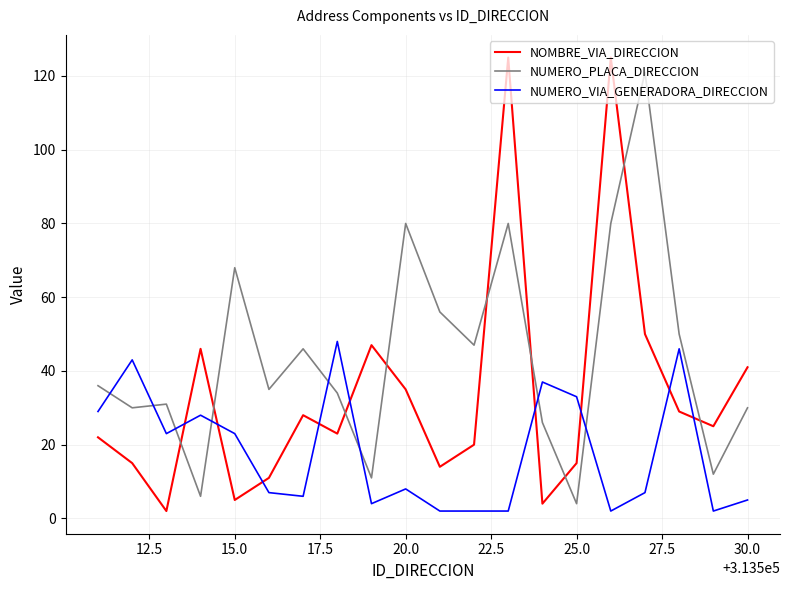

After their last crossing, which series has the higher values: NUMERO_PLACA_DIRECCION or NUMERO_VIA_GENERADORA_DIRECCION?

NUMERO_PLACA_DIRECCION